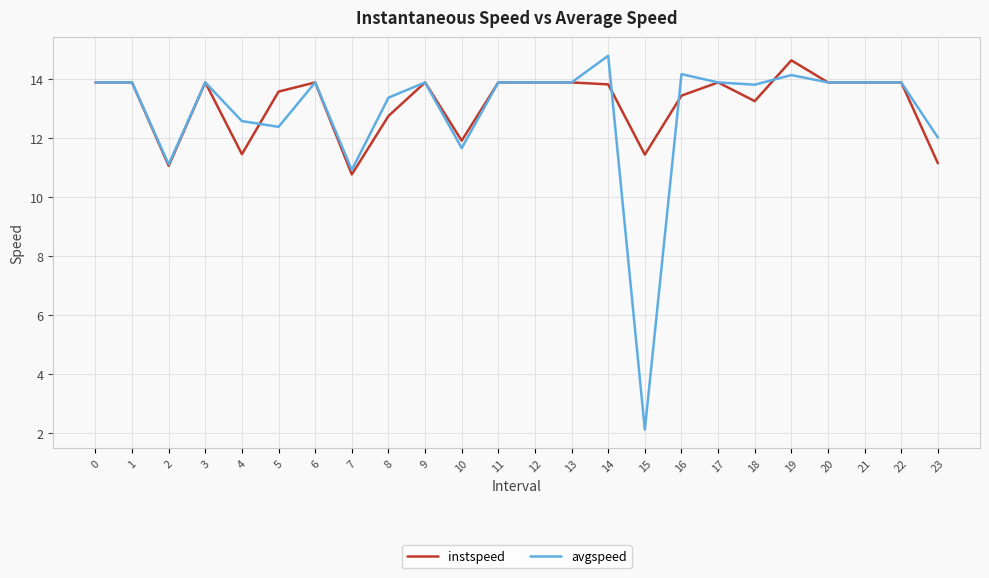

True or false: avgspeed and instspeed cross at least once.

True